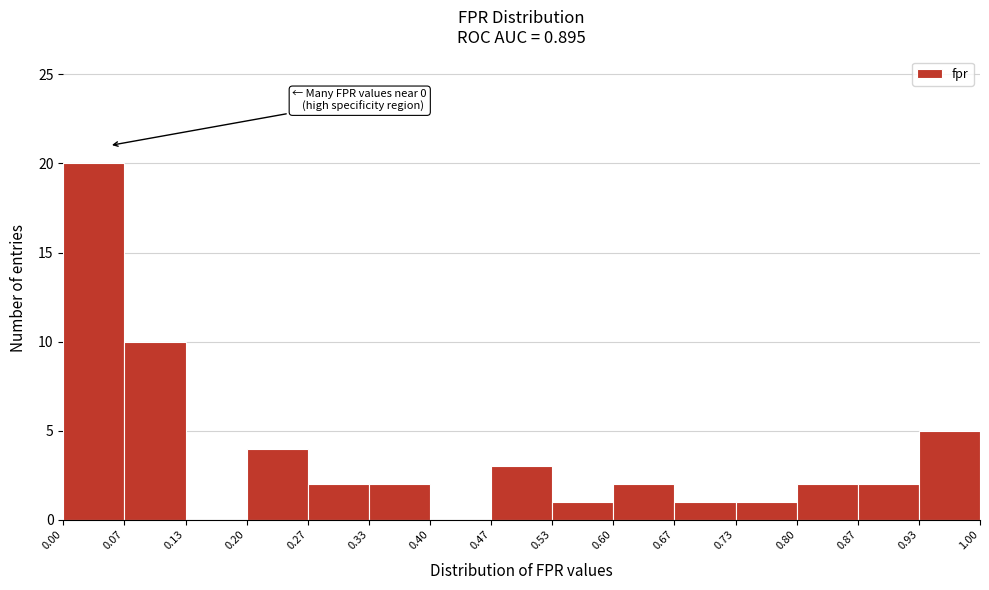

Over which range of the x-axis is the bar tallest?

0.00 to 0.07